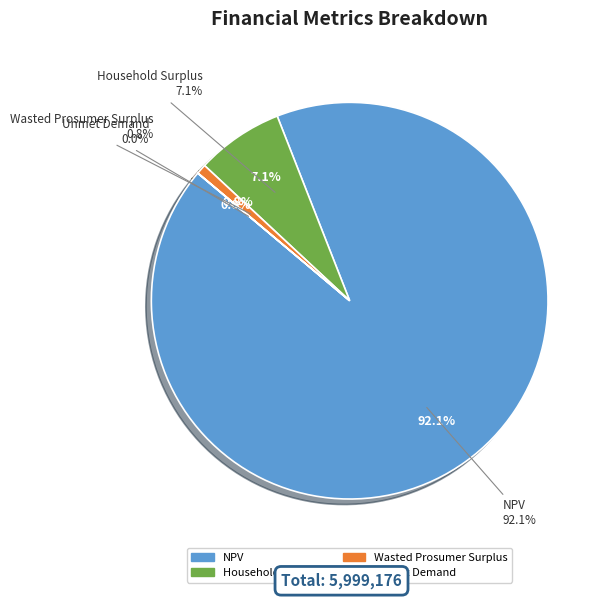

Is it true that Wasted Prosumer Surplus is 11% of the pie?

False